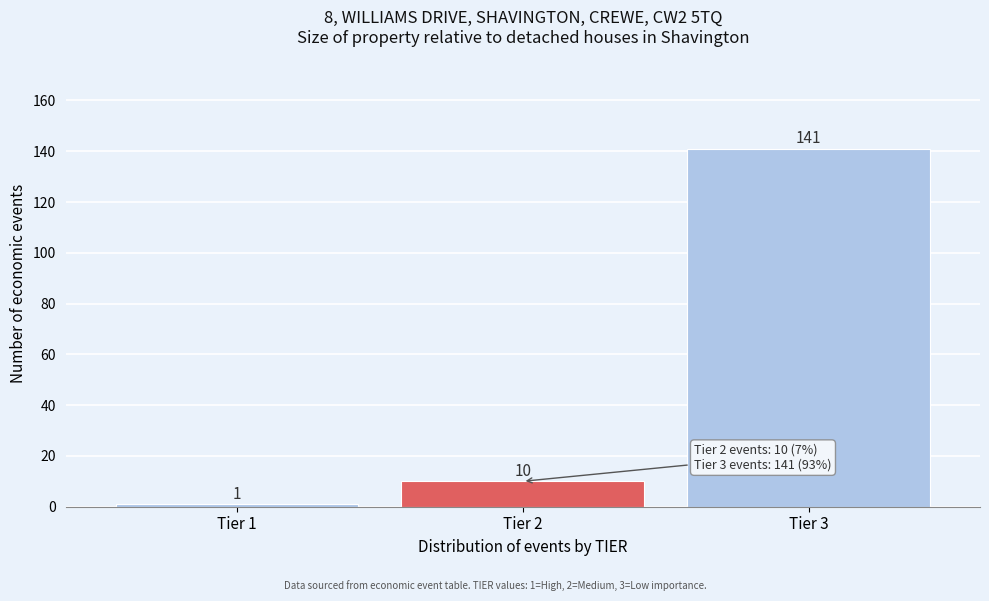

Reading left to right, list all the values displayed in this chart.

Tier 1=1	Tier 2=10	Tier 3=141